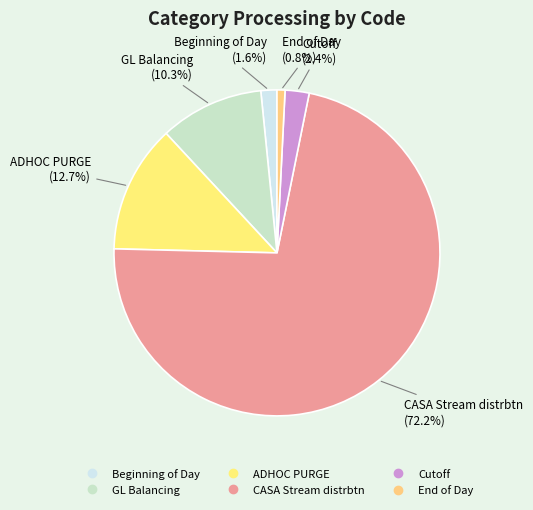

To the nearest percent, what is the difference between the largest and smallest slice percentages?

71%